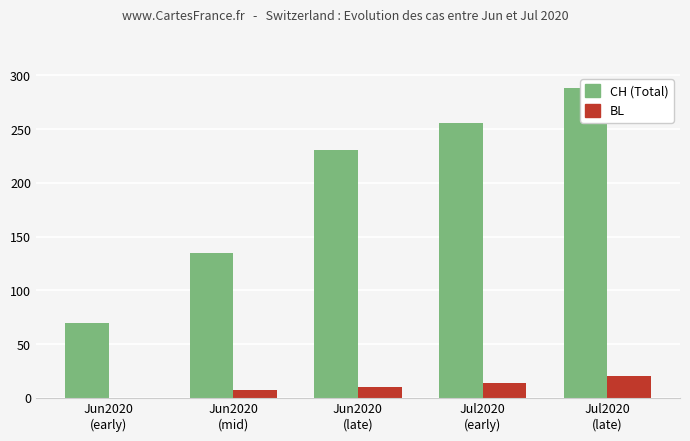

What is the sum of all BL values?

51